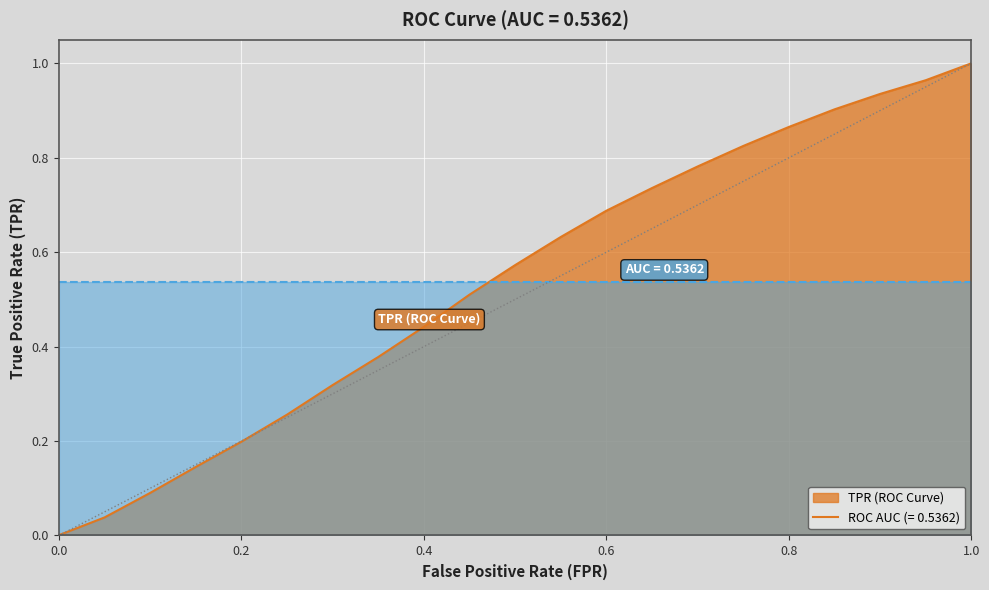

Does the chart display data point markers on the line(s)?

No